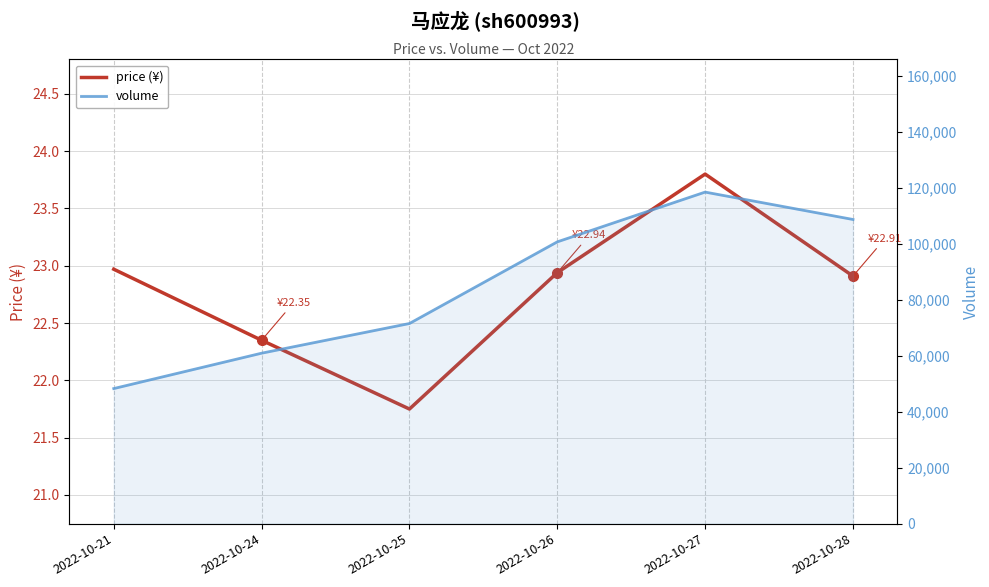

Which series has the largest total across all categories?

volume